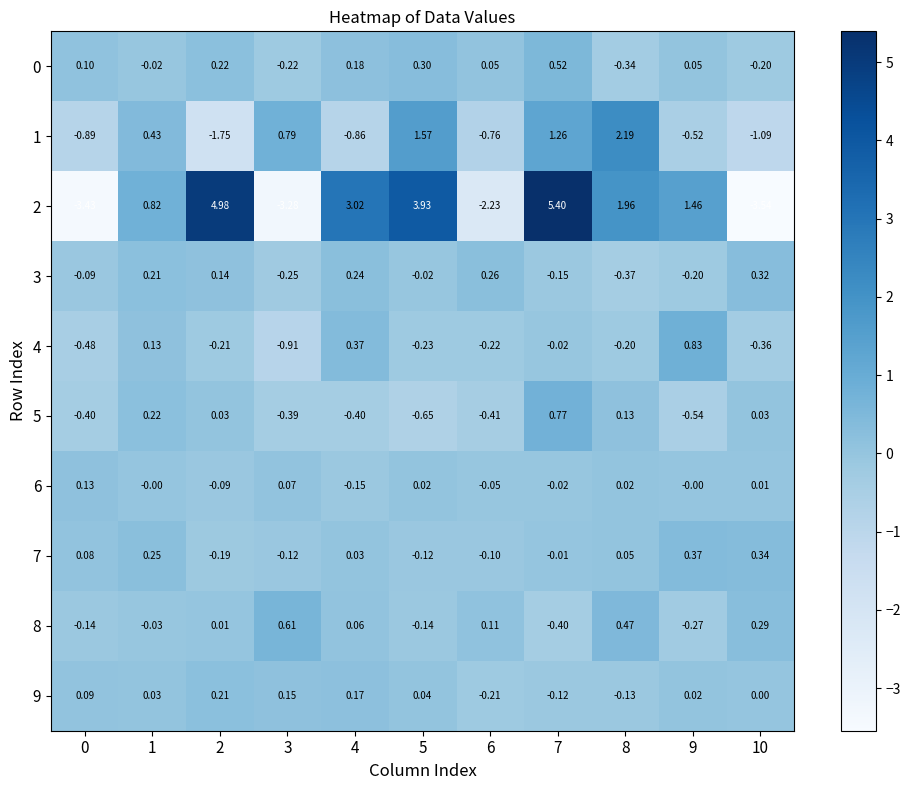

Rank the series by their maximum value, from highest to lowest.

2, 1, 4, 5, 8, 0, 7, 3, 9, 6